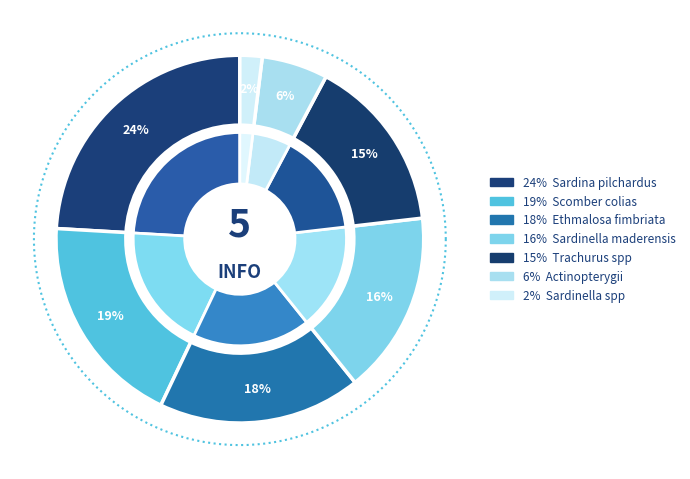

What percentage do Ethmalosa fimbriata and Sardina pilchardus together represent?

41.9%